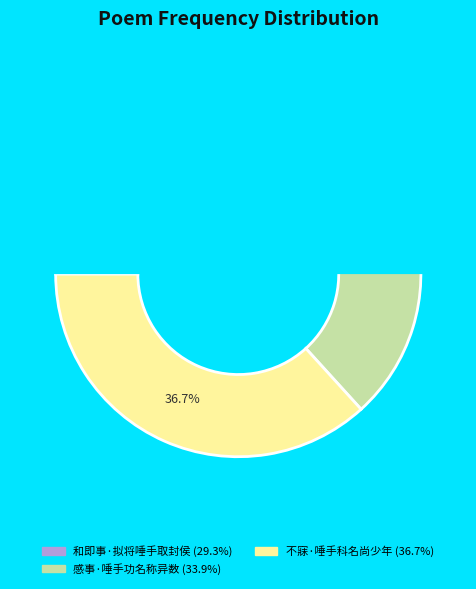

To the nearest percent, what is the combined percentage of 和即事·拟将唾手取封侯 and 感事·唾手功名称异数?

63%